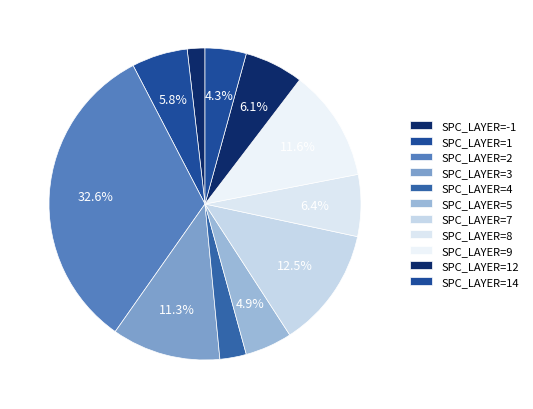

Is there a majority slice in this chart?

No